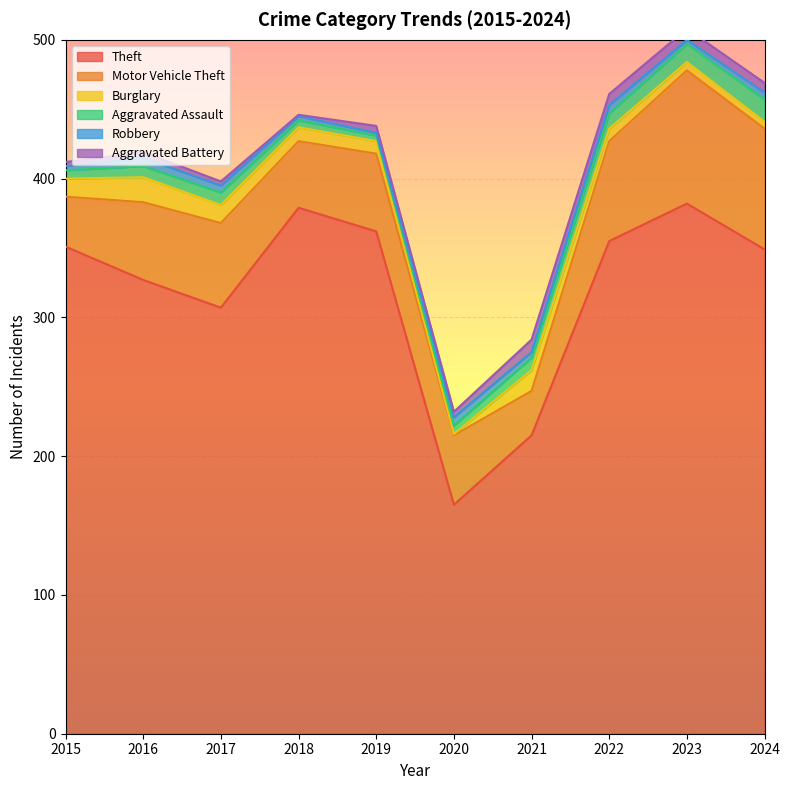

How many lines are shown in the chart?

6